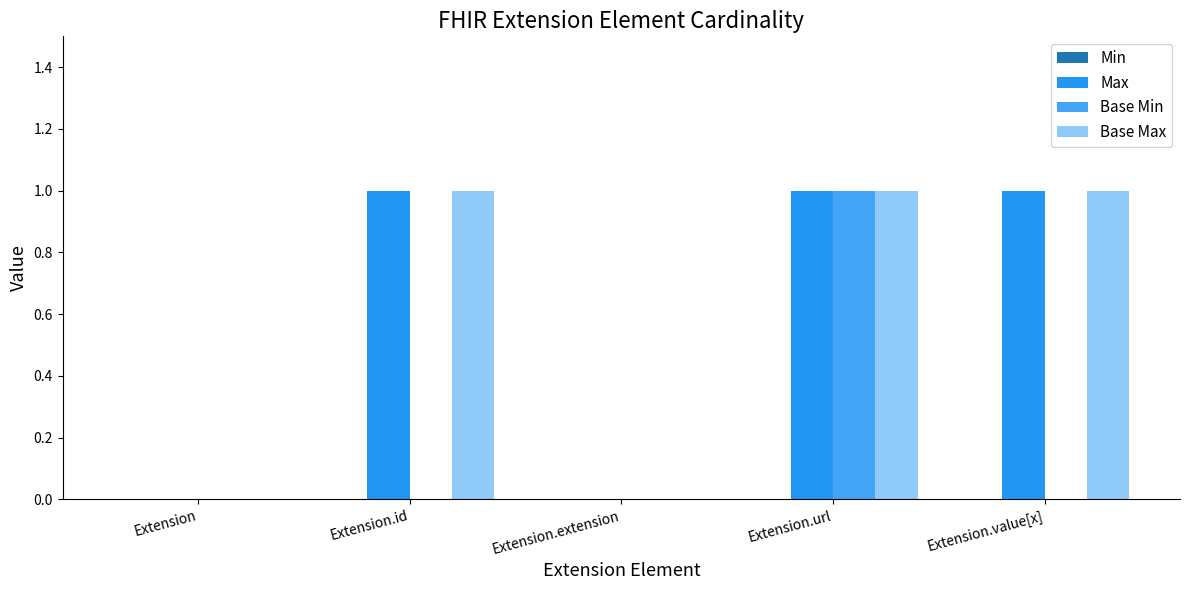

What is the label of the 1st bar from the right?

Extension.value[x]